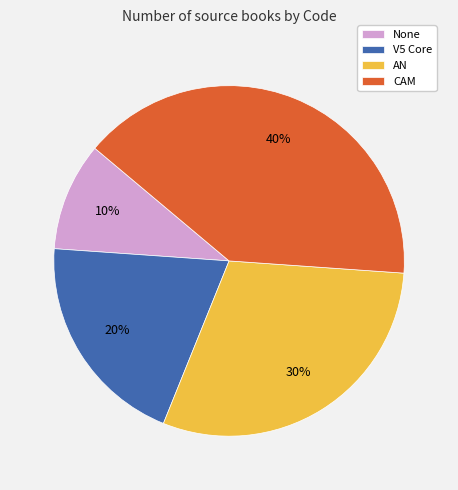

Is CAM the majority of the pie?

No